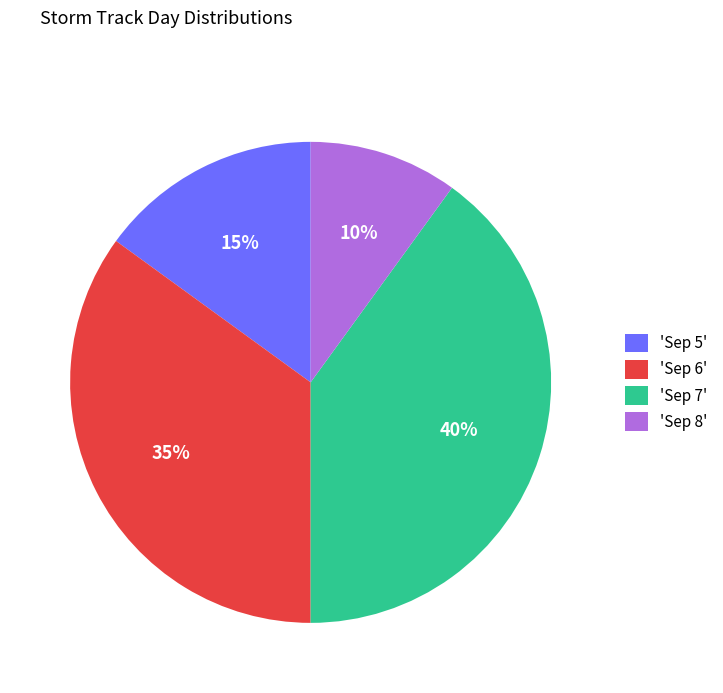

What is the largest slice in the pie chart?

'Sep 7'